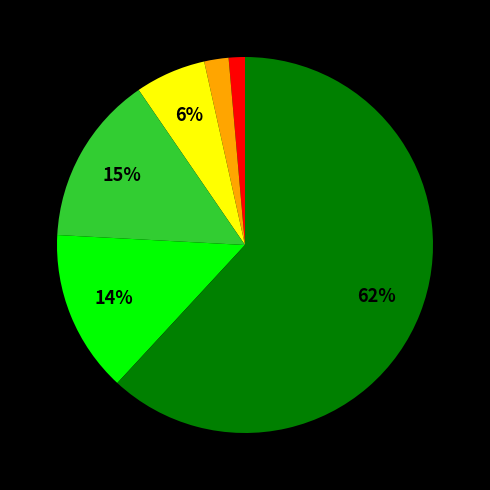

To the nearest percent, what is the average slice percentage?

17%